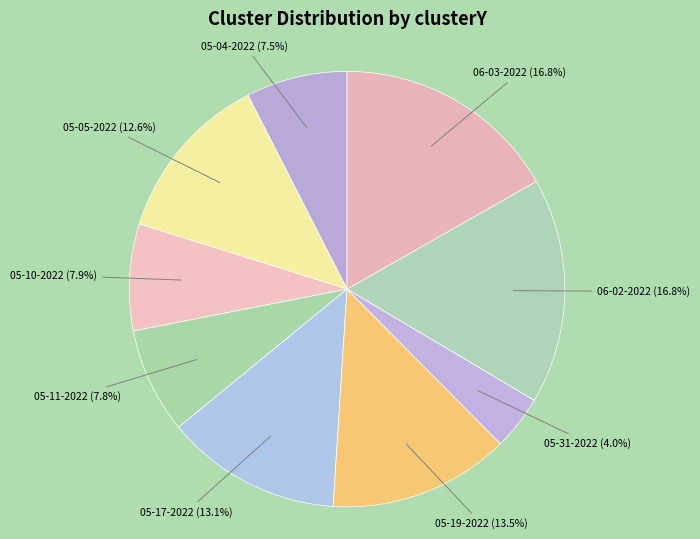

Which has a higher value, 05-31-2022 or 05-10-2022?

05-10-2022